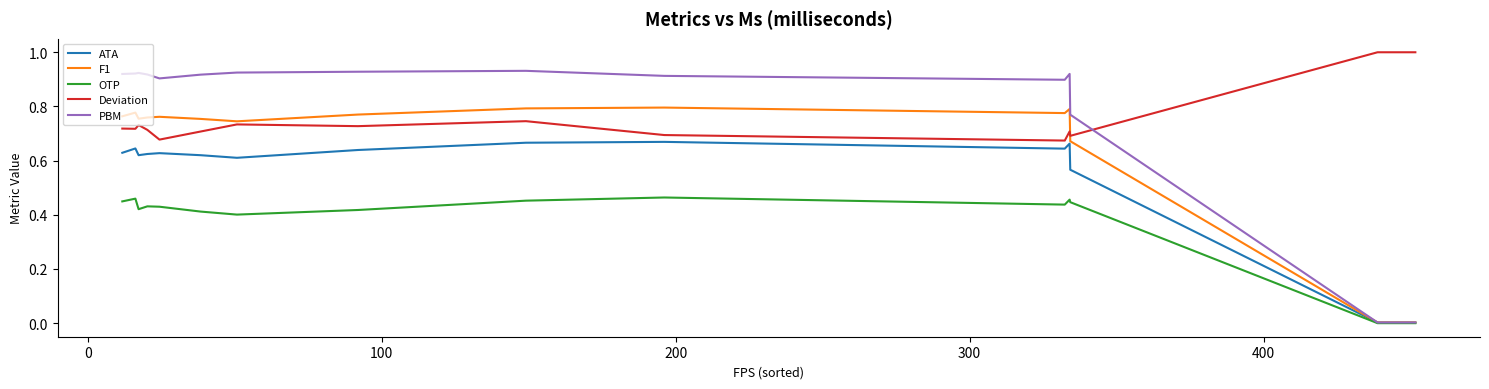

Which series has the widest spread of values?

PBM